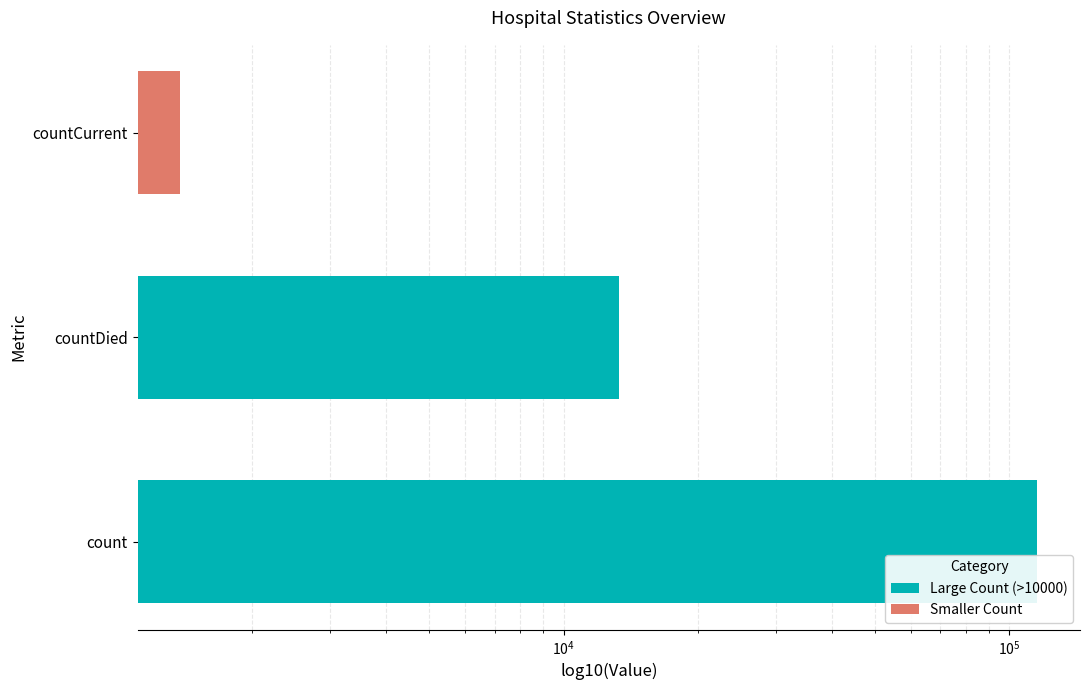

How many data points are less than 13343?

1